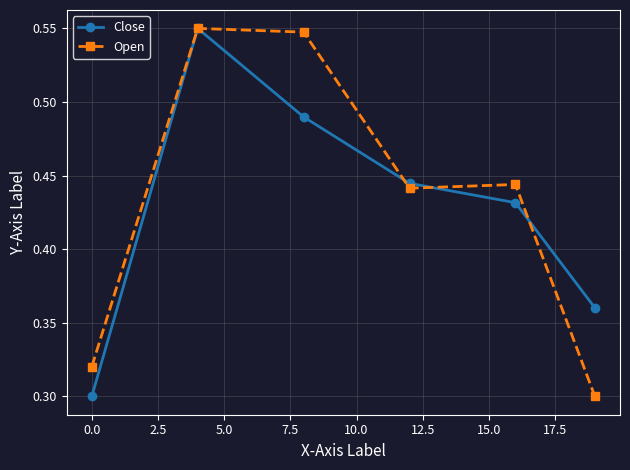

True or false: Close has more than 1 interior local peaks.

False